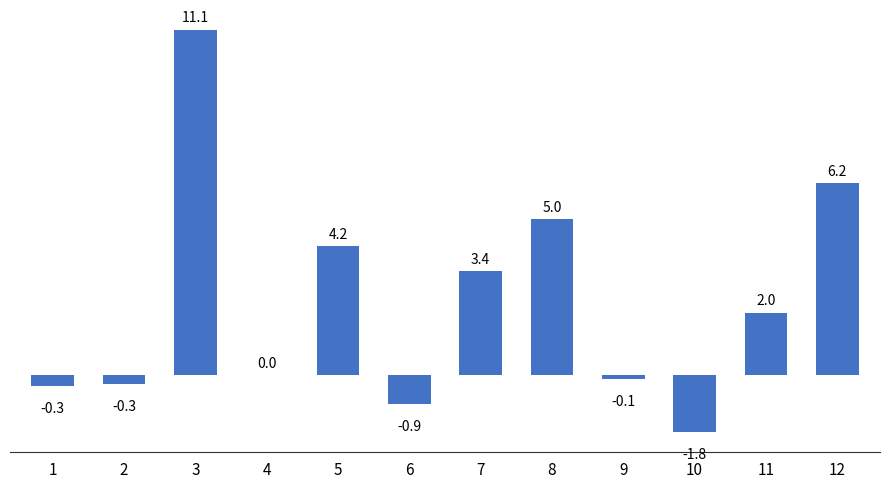

Which label corresponds to the largest value in the chart?

3